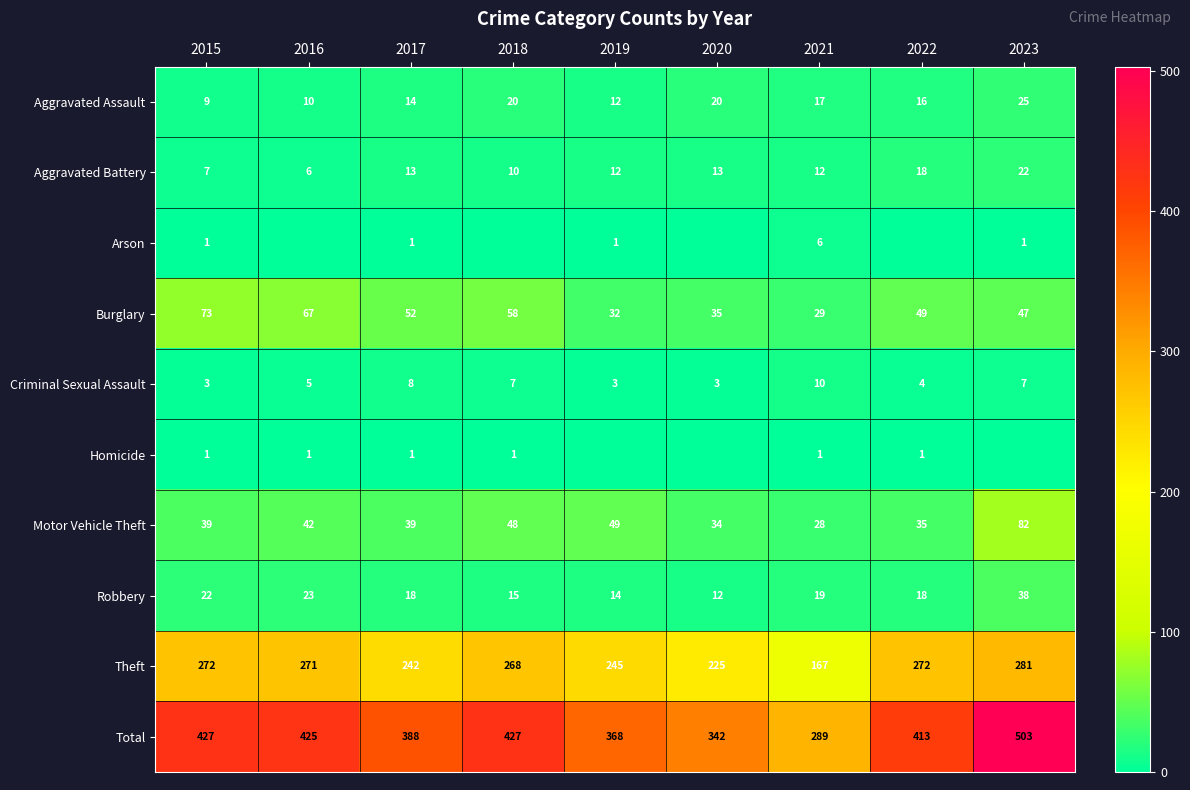

At which label is Burglary closest to 51?

2017